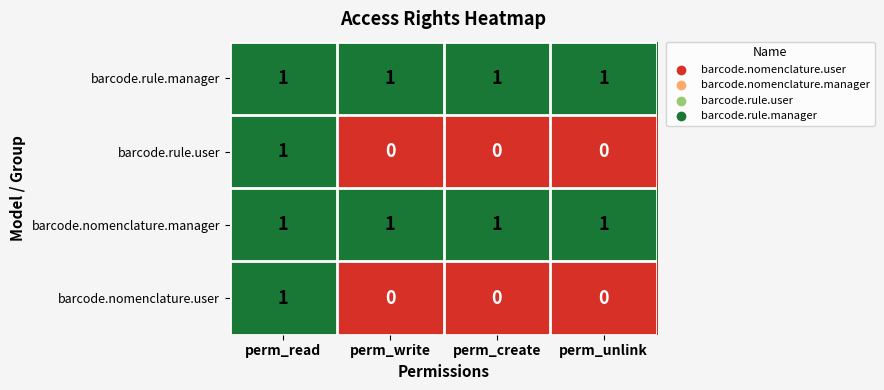

True or false: barcode.rule.manager has a value of 1 at perm_write.

True